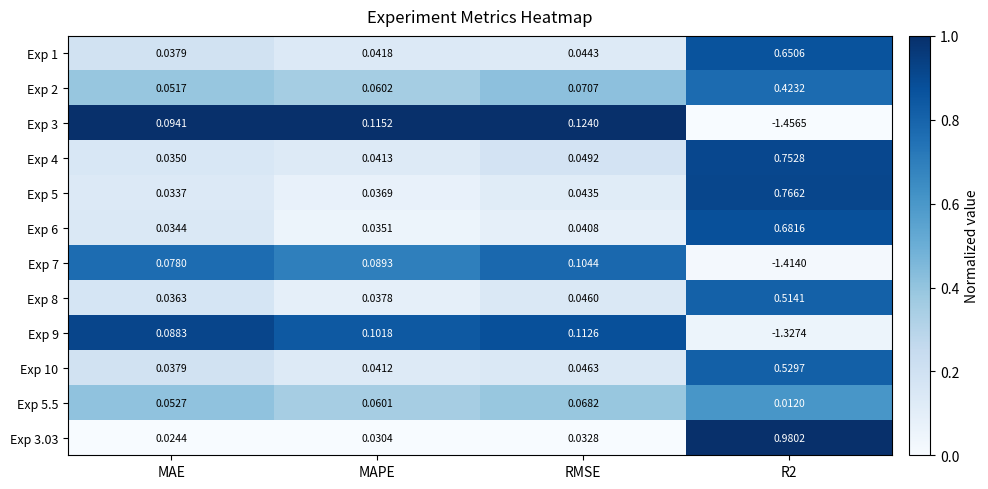

At which label is Exp 7 closest to 0?

MAE